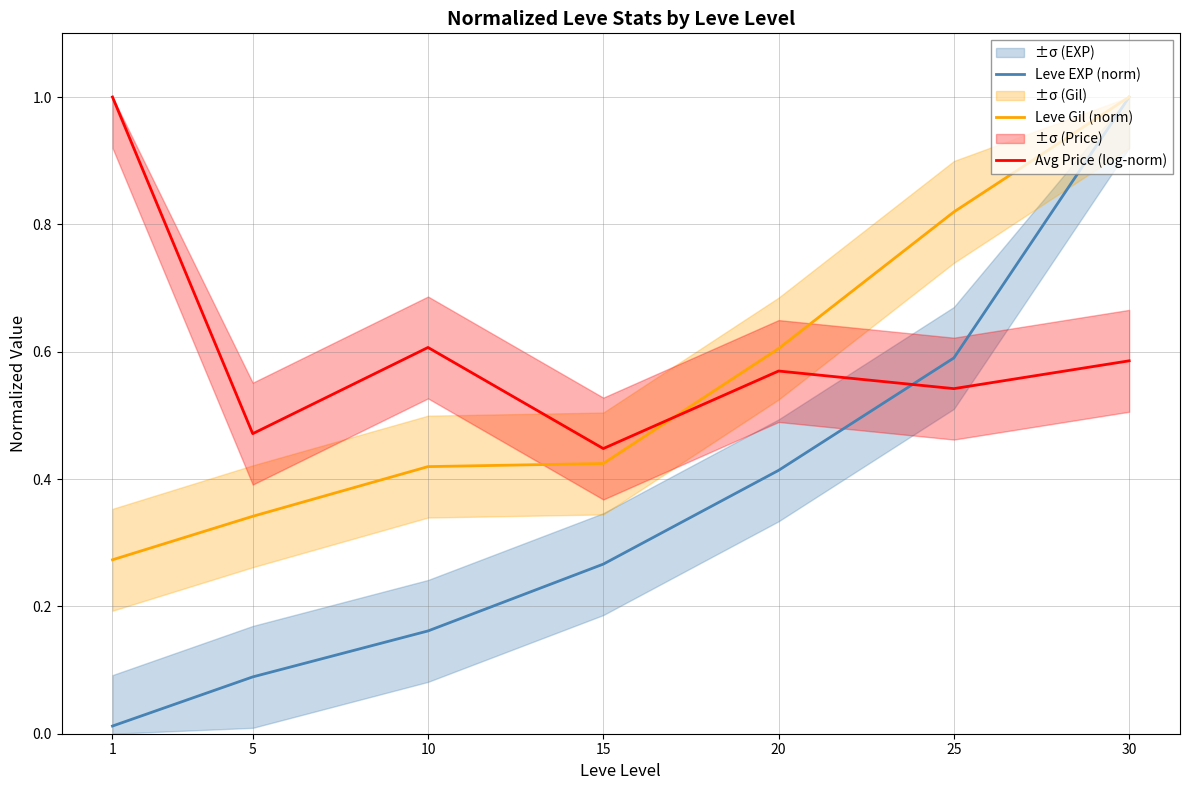

The Avg Price (log-norm) series shows 0.5 at 5. True or false?

True